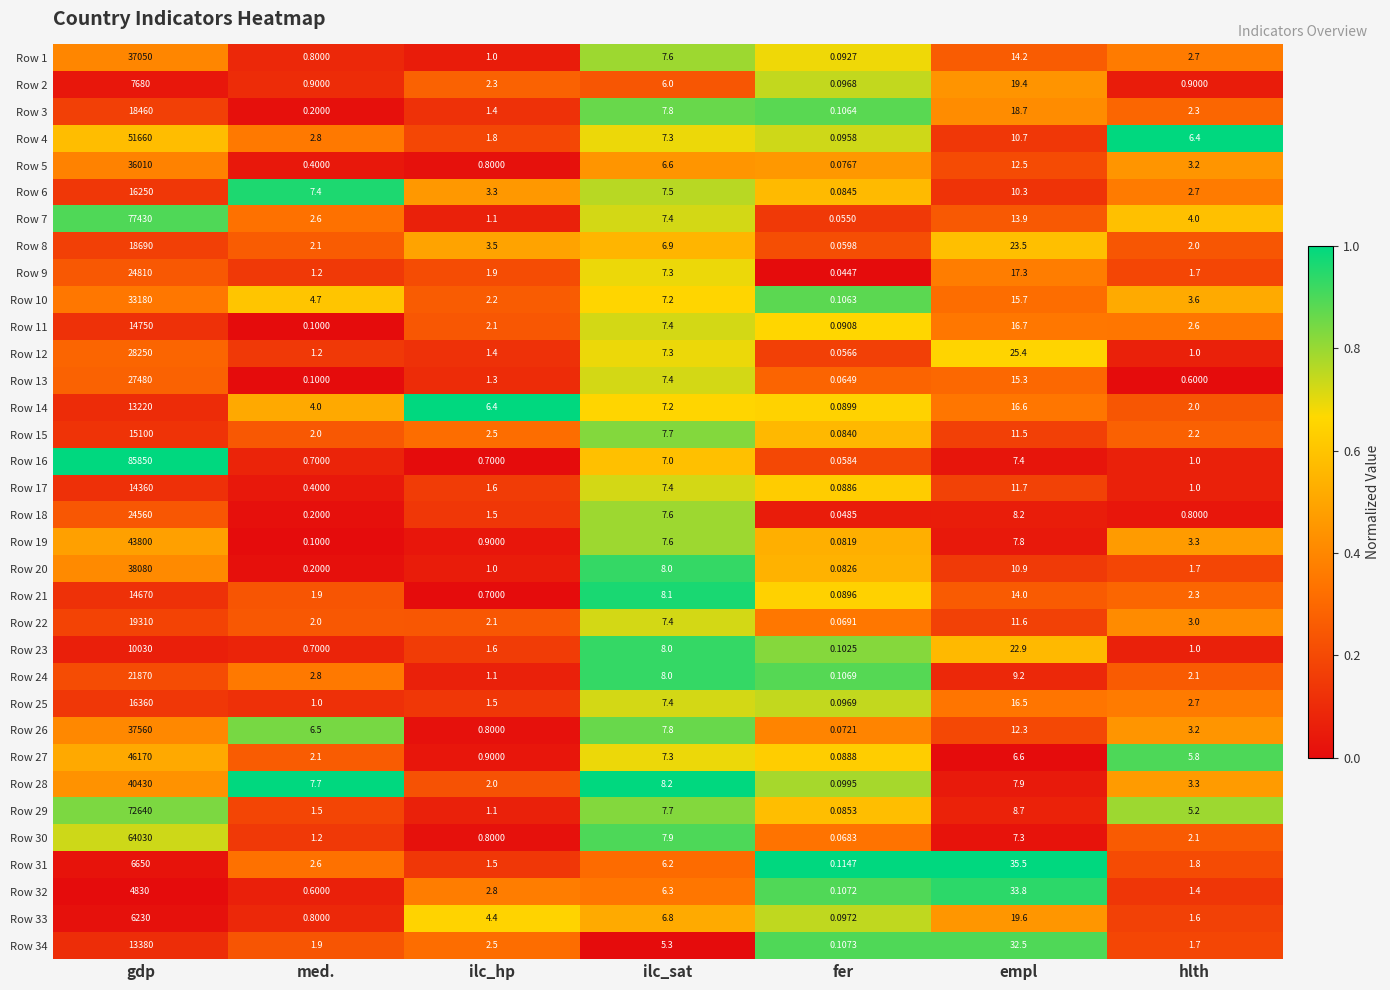

At which label does Row 7 reach its peak?

gdp